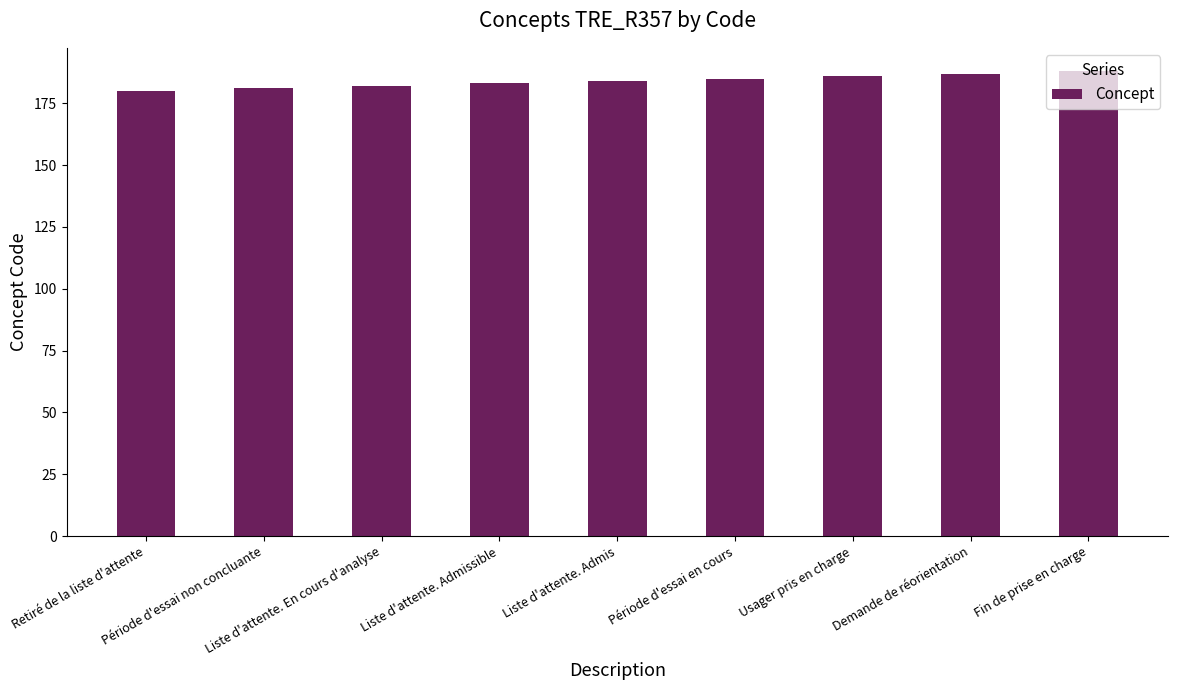

What is the difference between the maximum and minimum values?

8